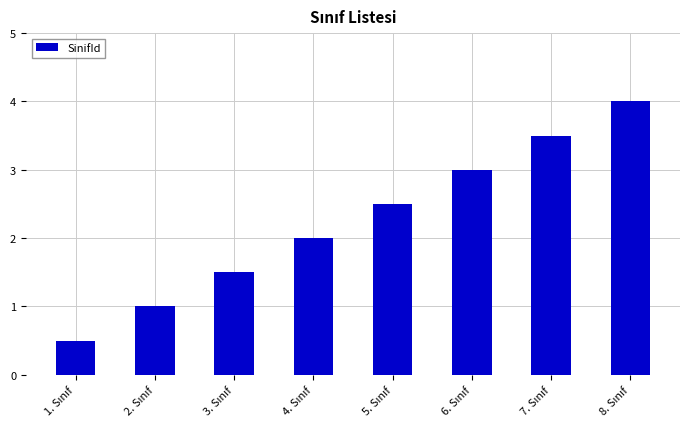

What is the label of the 4th bar from the right?

5. Sınıf